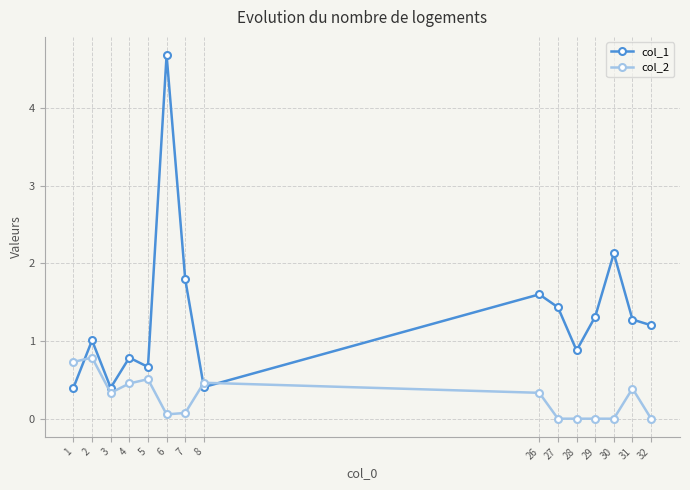

What is the sum of all col_2 values?

4.1